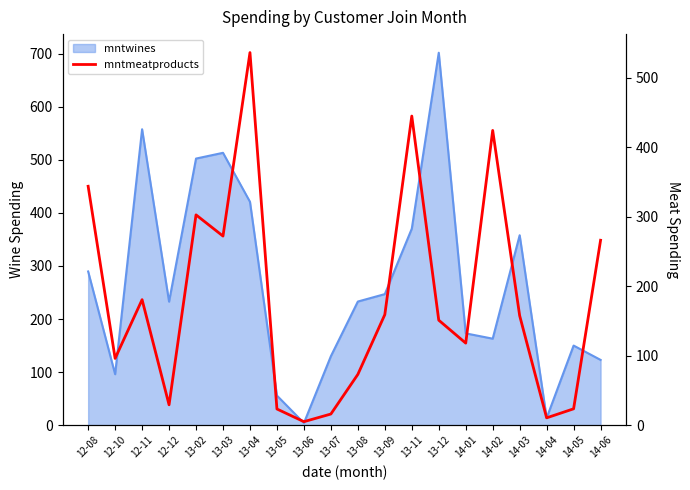

The chart shows a value of 151.0 at 13-12. True or false?

True